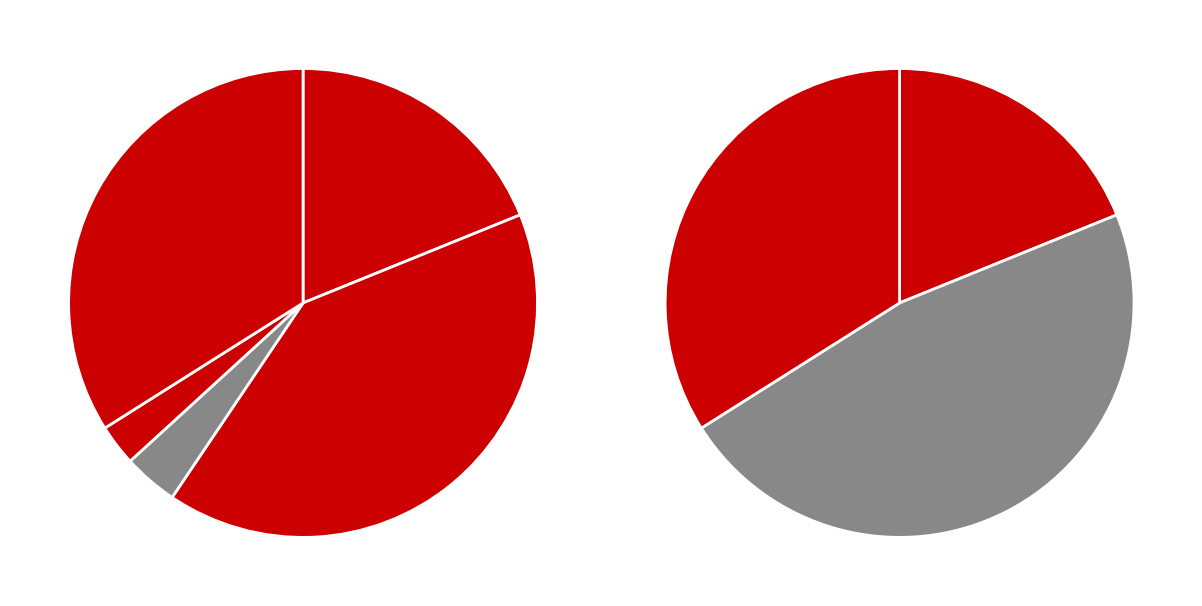

Is it true that Homicide is 3% of the pie?

True